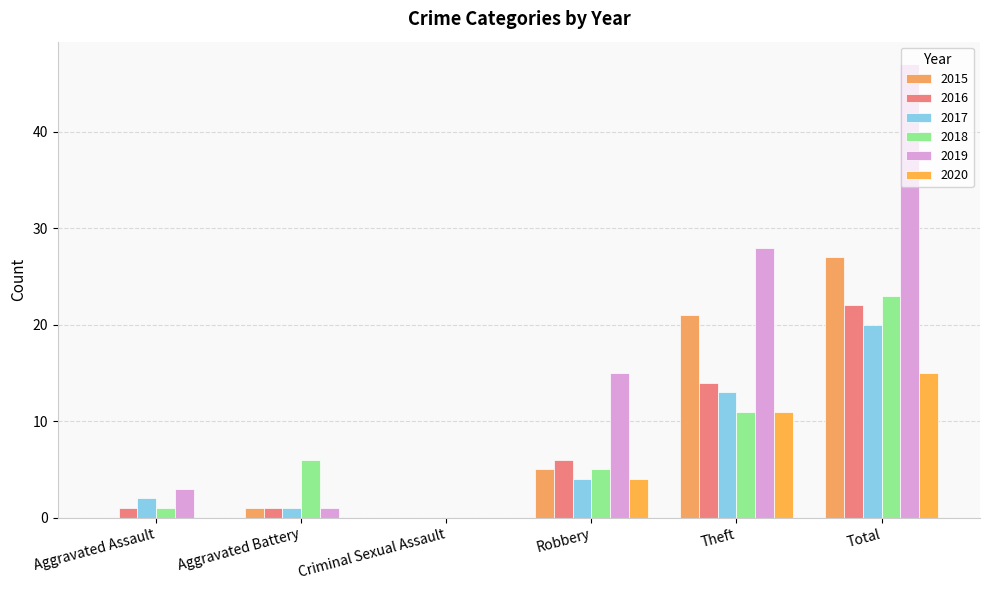

What is the greatest value displayed?

47